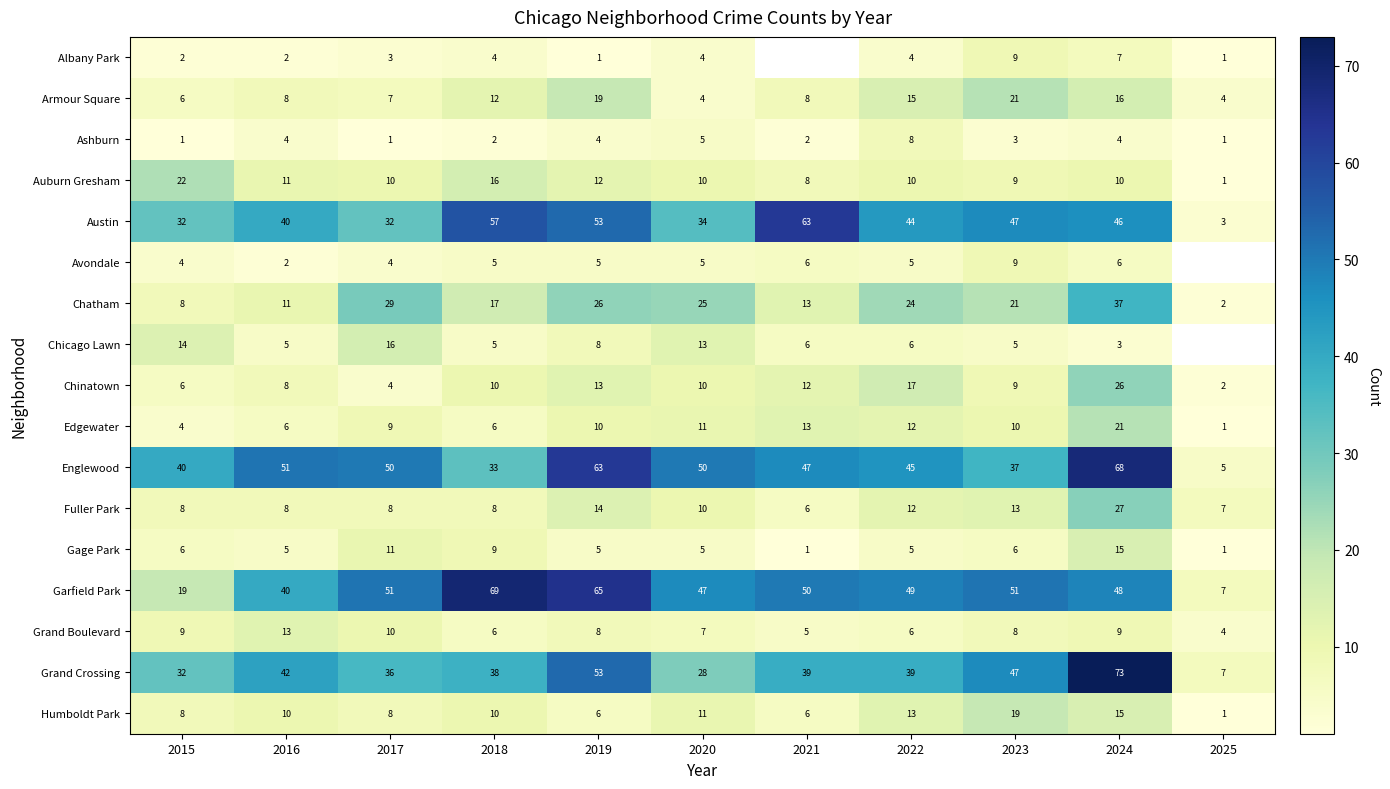

At how many categories does at least one series exceed 26?

10